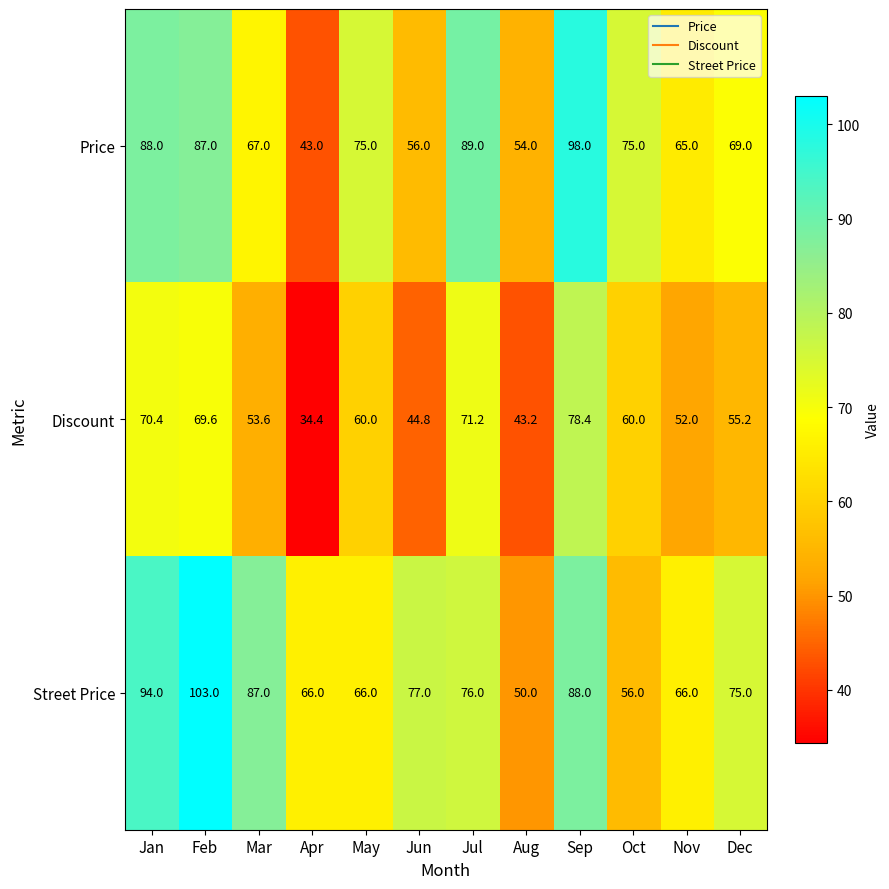

What is the difference between the maximum and minimum values in the Discount series?

44.0